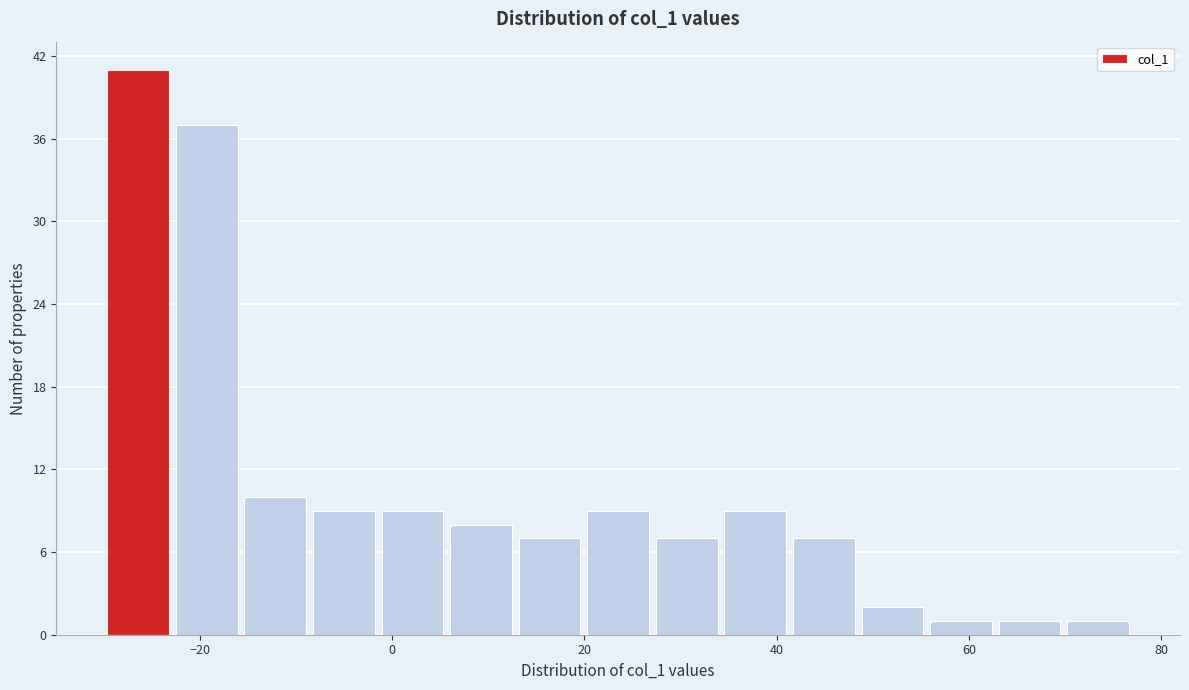

Read against the x-axis, roughly where is the centre of the tallest bar?

-26